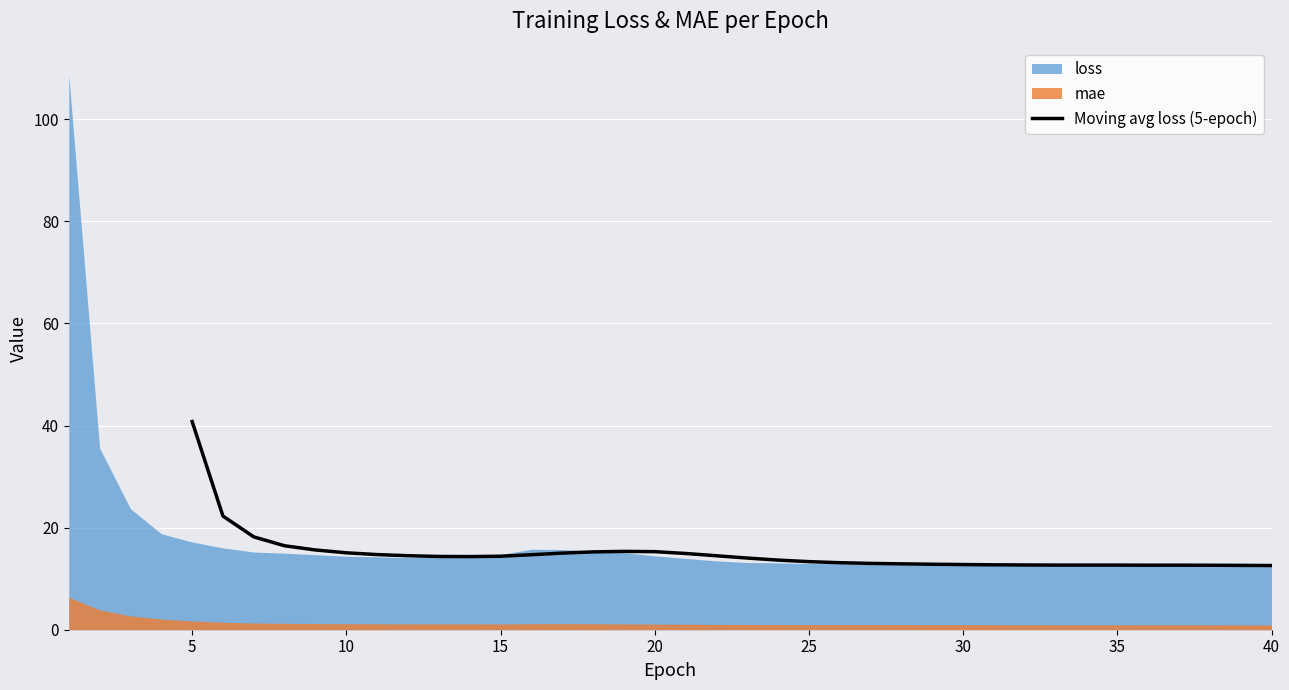

True or false: Moving avg loss (5-epoch) has a value of 9.8 at 10.

False